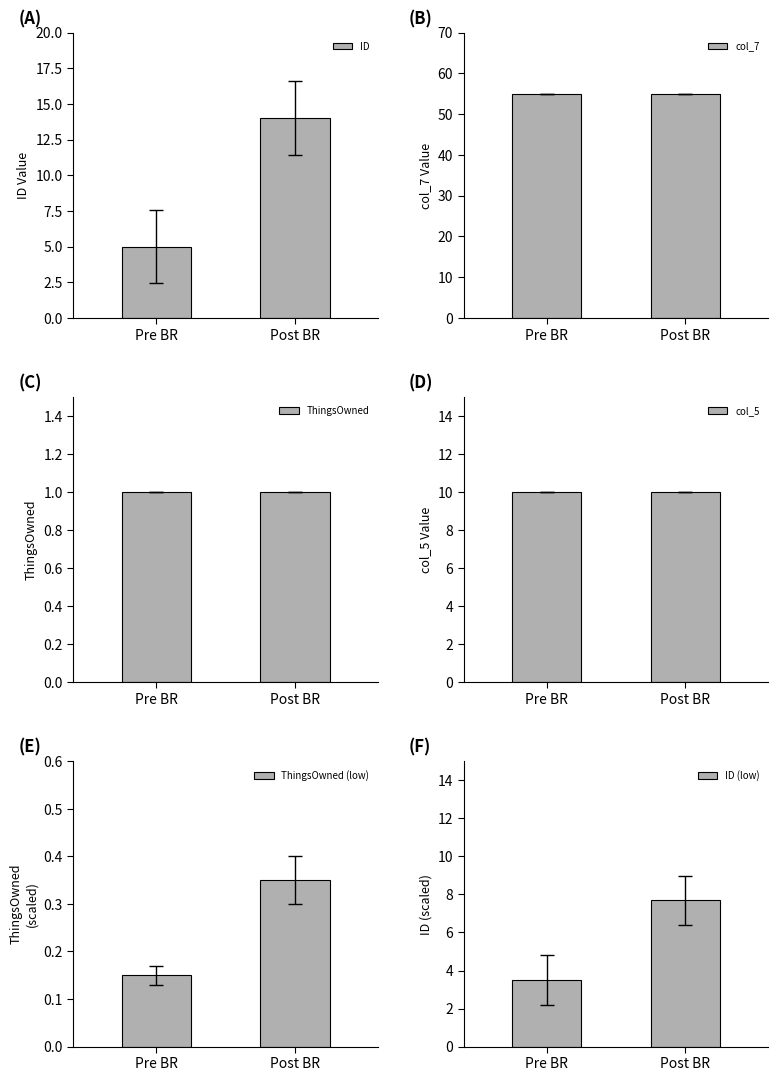

What is the highest value of the ThingsOwned series?

1.0